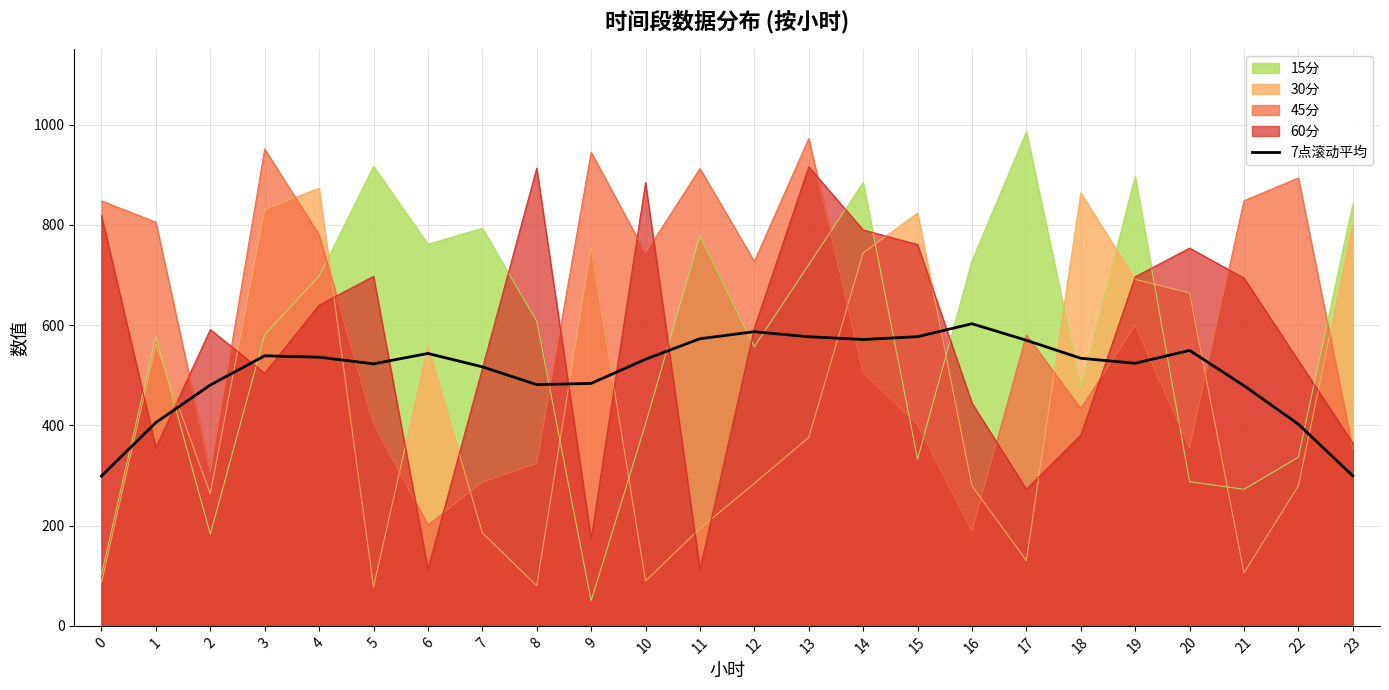

What is the difference between the values at 0 and 6?

244.6